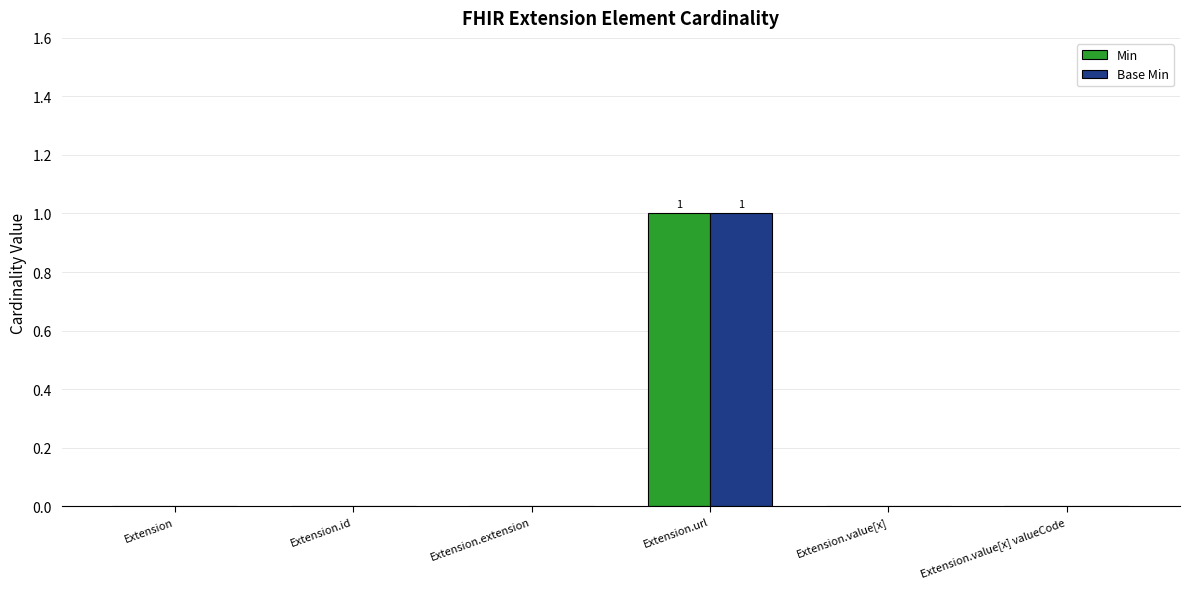

Are the bars grouped side by side (vs. stacked)?

Yes